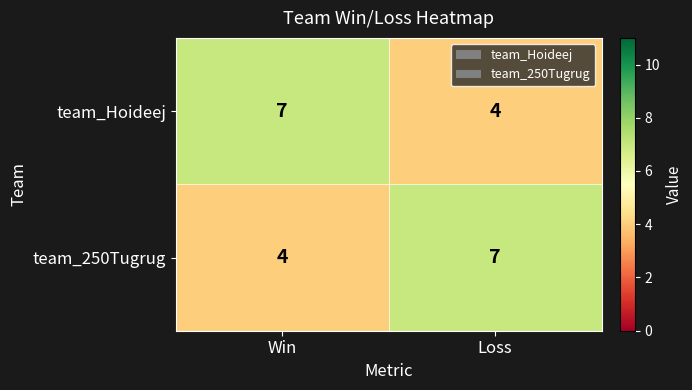

How many data points in team_250Tugrug are less than 7?

1